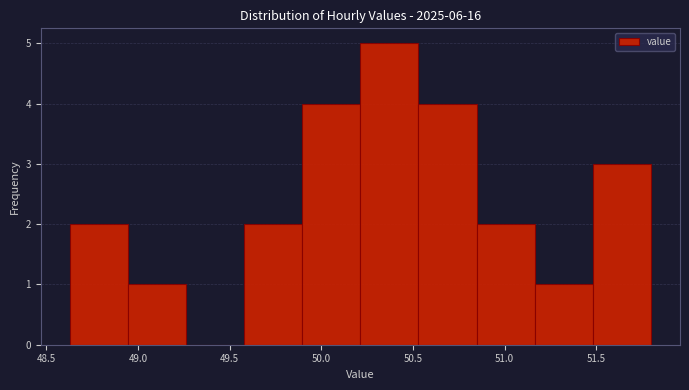

Reading left to right, list every bar in this chart as the range it spans on the x-axis followed by its height. Neither the bar edges nor the heights are printed on the chart, so give them approximately, as read against the axes.

48.65 to 48.95: 2
48.95 to 49.25: 1
49.25 to 49.60: 0
49.60 to 49.90: 2
49.90 to 50.20: 4
50.20 to 50.55: 5
50.55 to 50.85: 4
50.85 to 51.15: 2
51.15 to 51.50: 1
51.50 to 51.80: 3